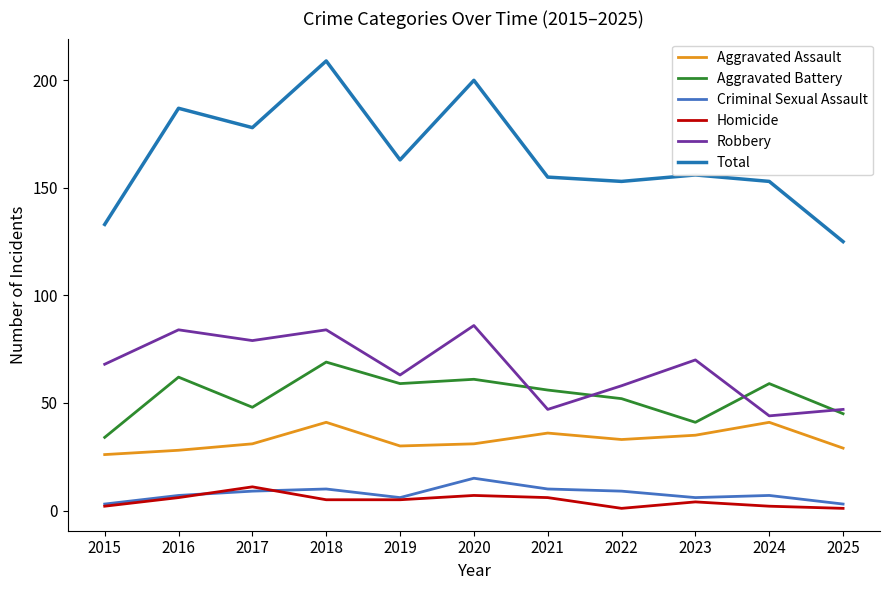

True or false: Criminal Sexual Assault has more than 1 points higher than both neighbors.

True